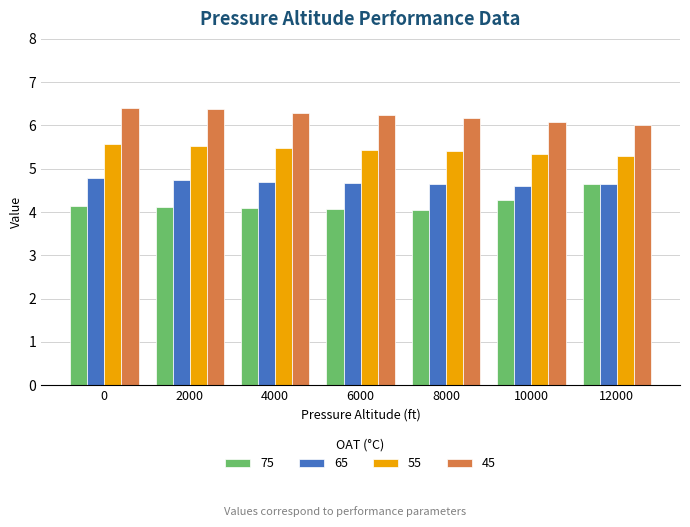

What is the value of the 65 bar at the 2nd from the left?

4.8